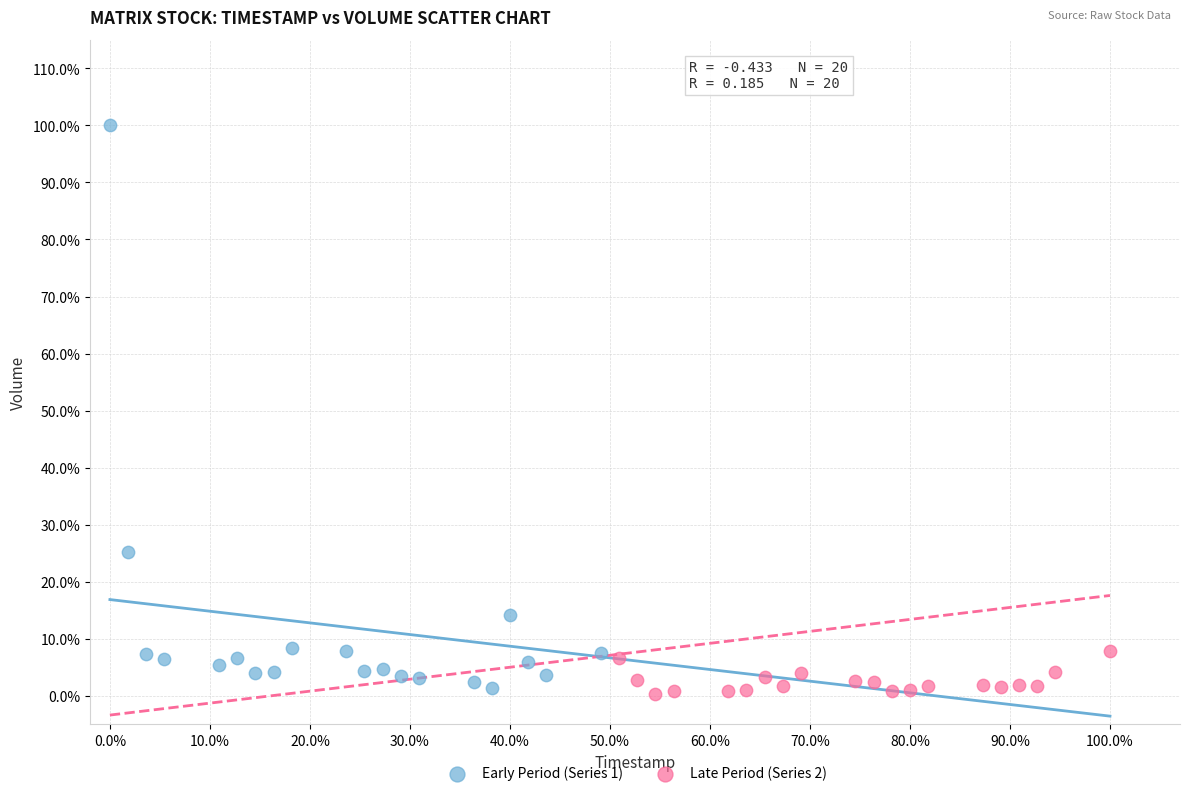

Which series reaches the maximum Y coordinate?

Early Period (Series 1)